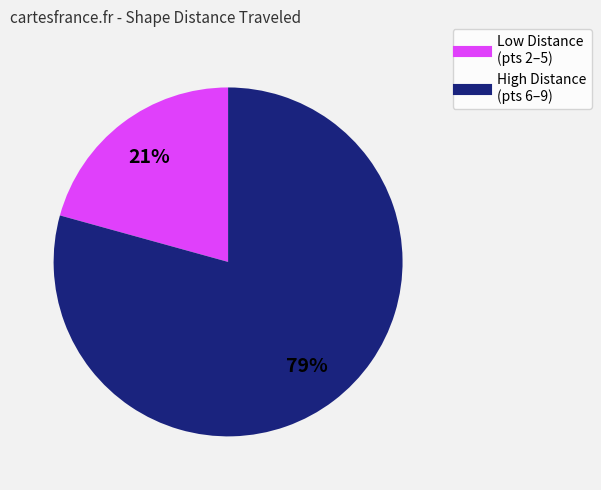

To the nearest percent, what is the average slice percentage?

50%